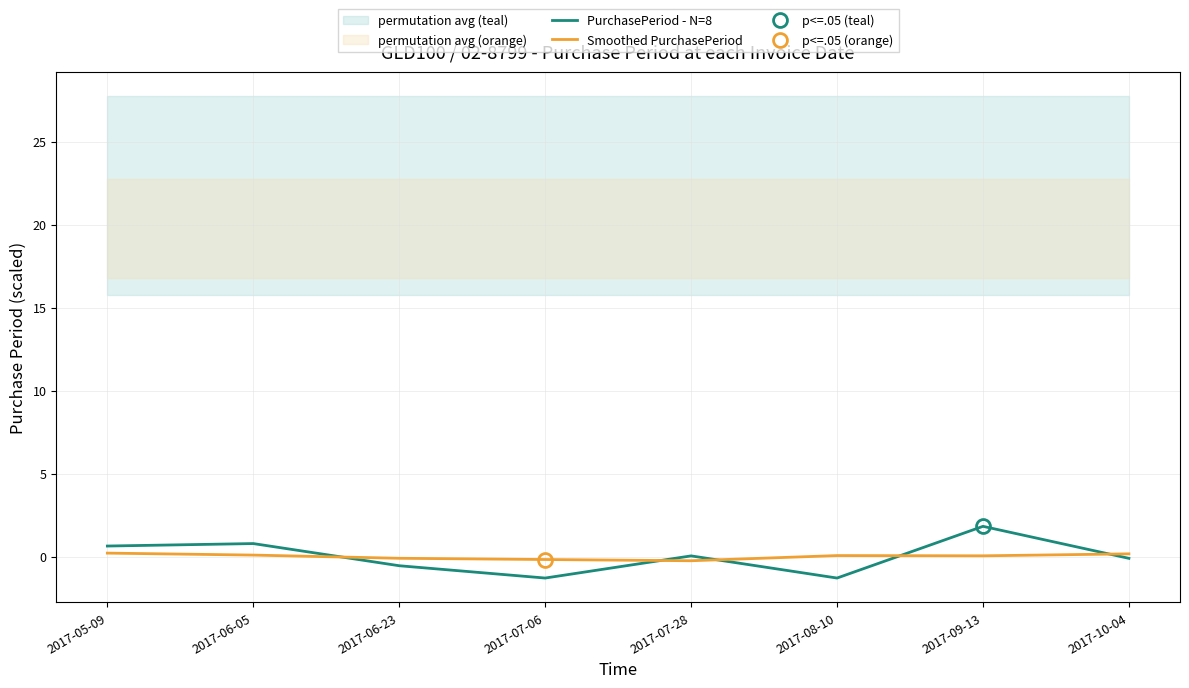

How many intersections are there between PurchasePeriod - N=8 and Smoothed PurchasePeriod?

5